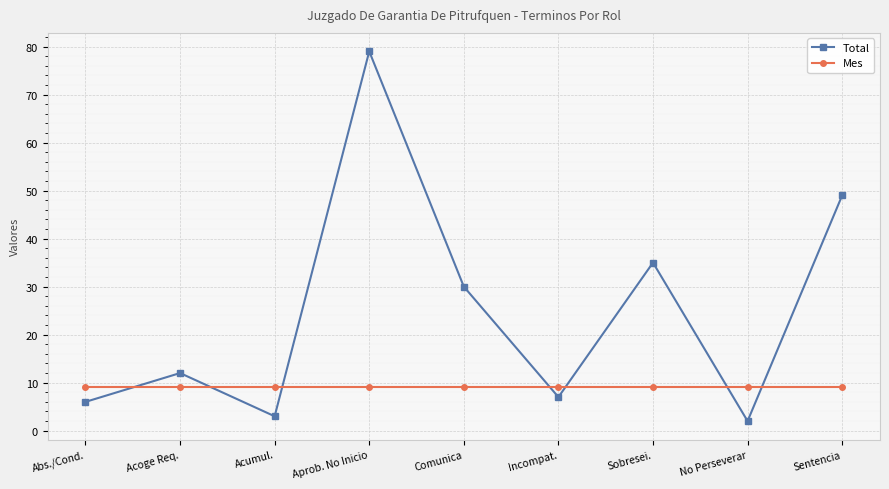

What is the difference between the second highest and minimum values in the Total series?

47